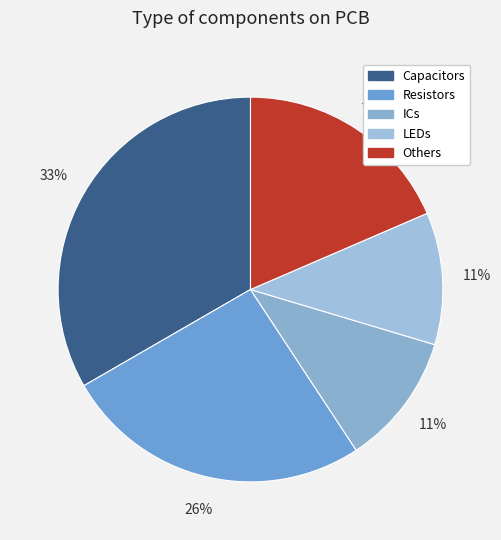

Does any single category account for the majority?

No